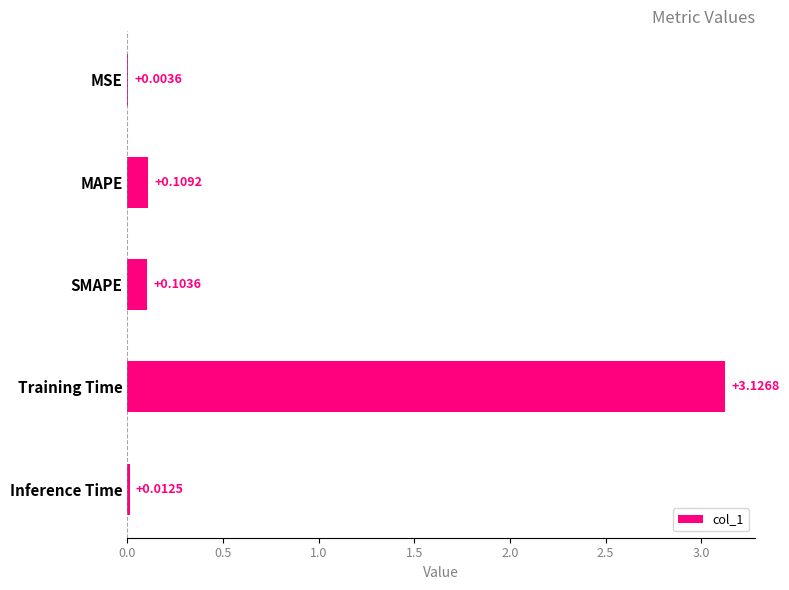

At which label is the value closest to 1?

MAPE